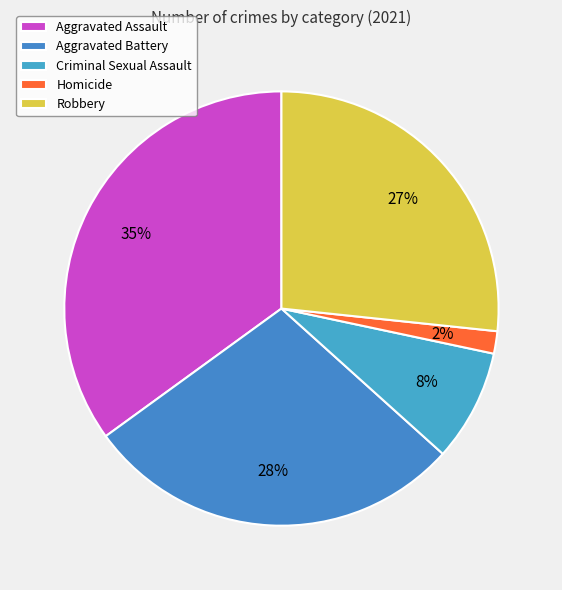

How many segments does this pie chart have?

5